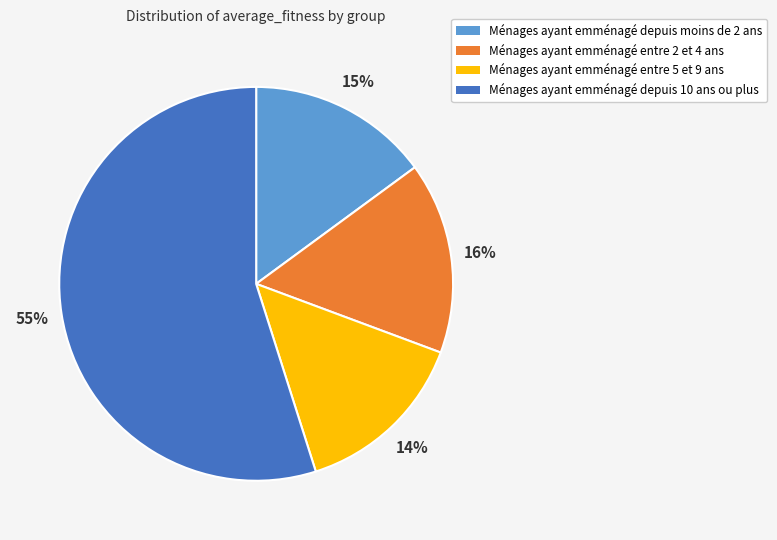

Count the number of slices in the pie.

4